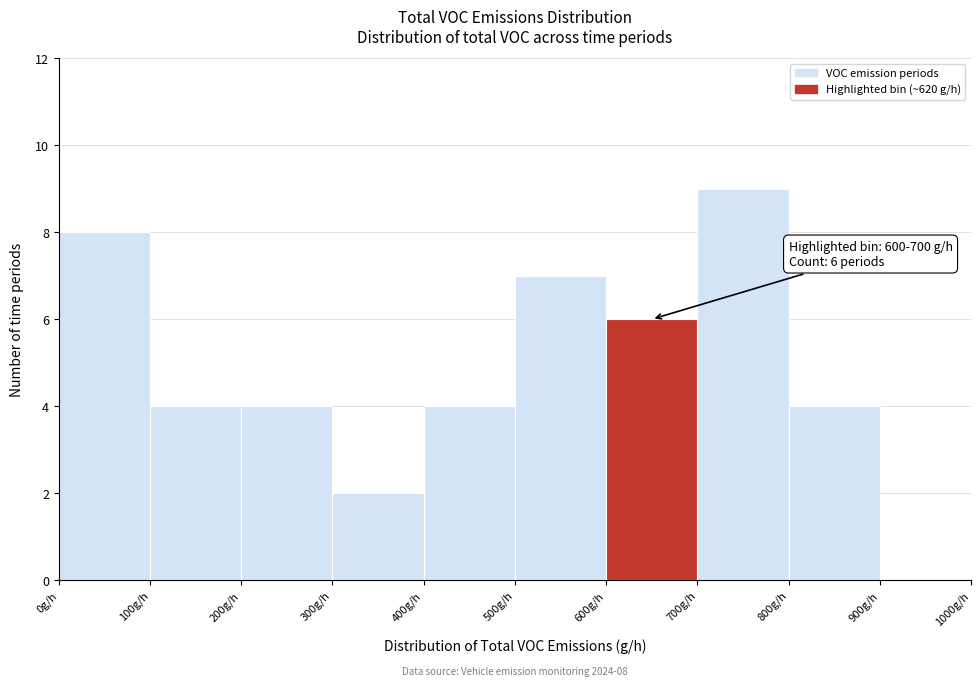

Over which range of the x-axis is the bar tallest?

700 to 800